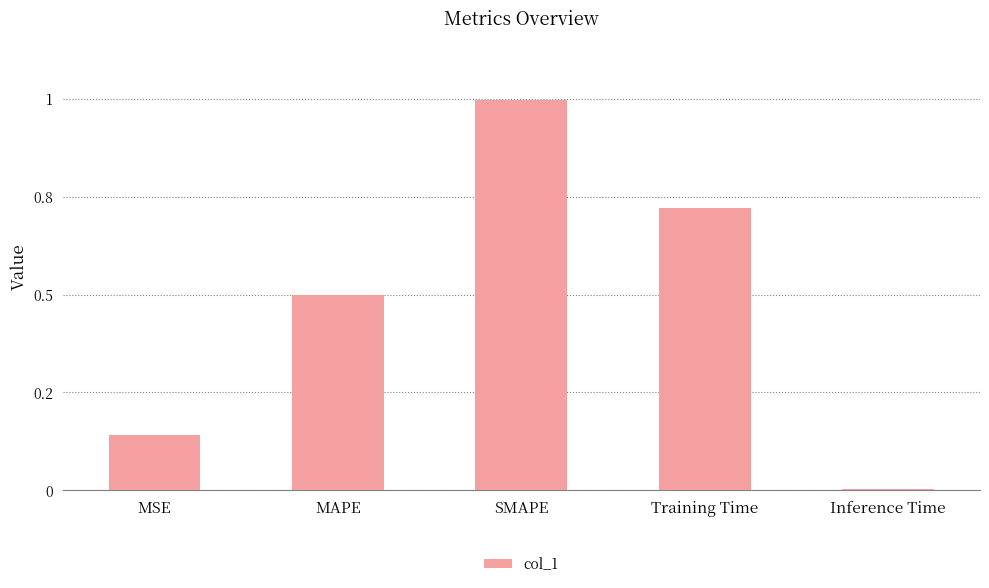

Are the bars horizontal?

No